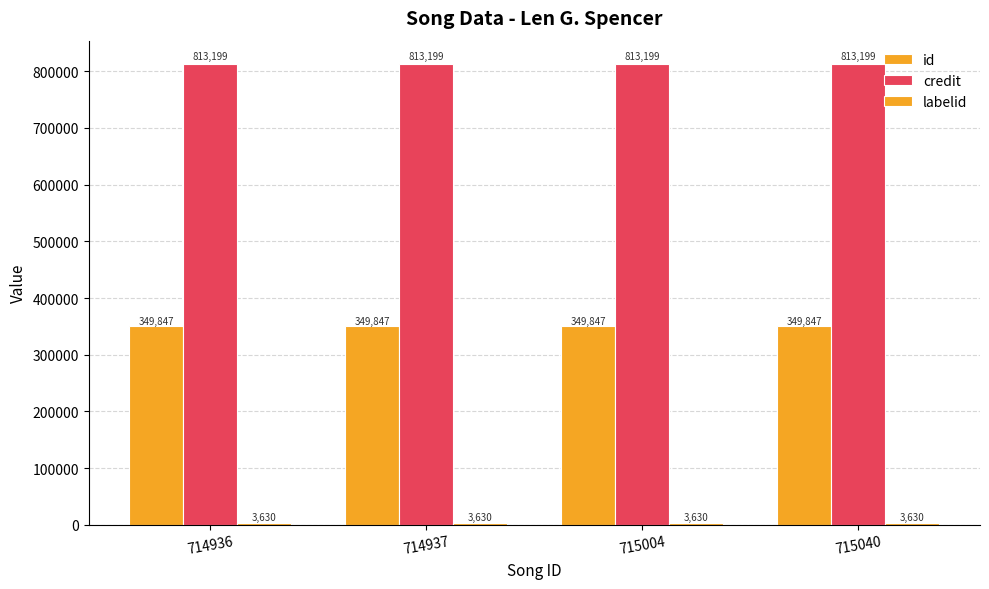

How many data points does each series have?

4